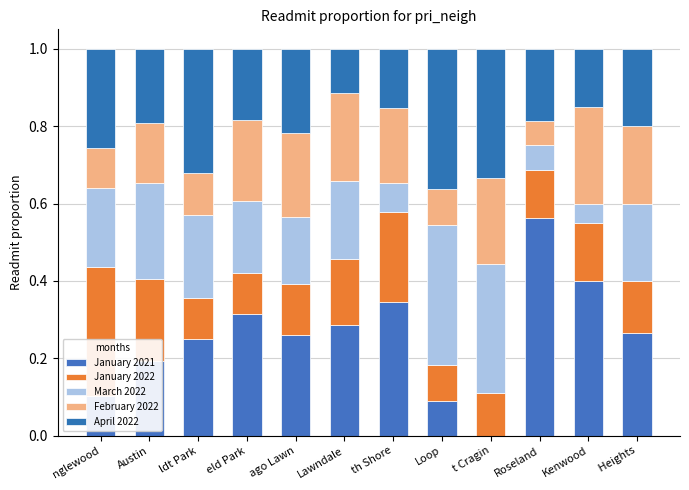

Are the bars grouped side by side (vs. stacked)?

No